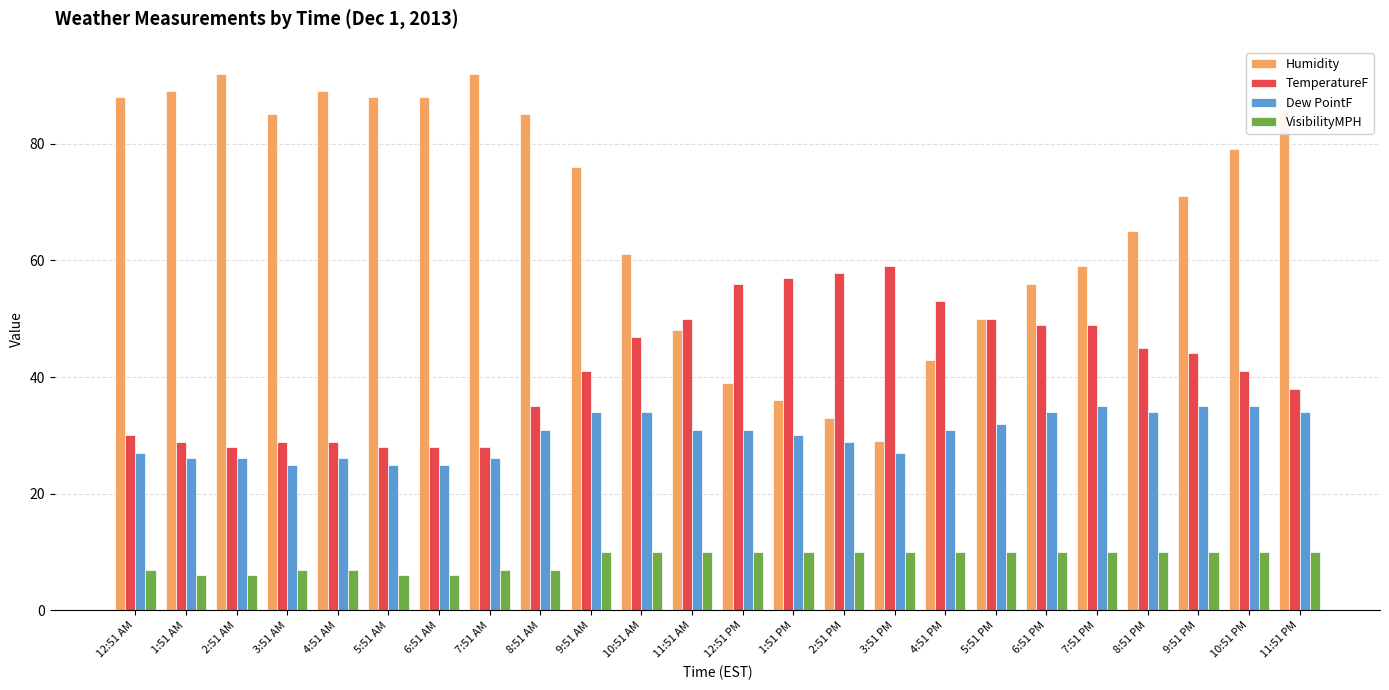

How many bars are there in total?

96